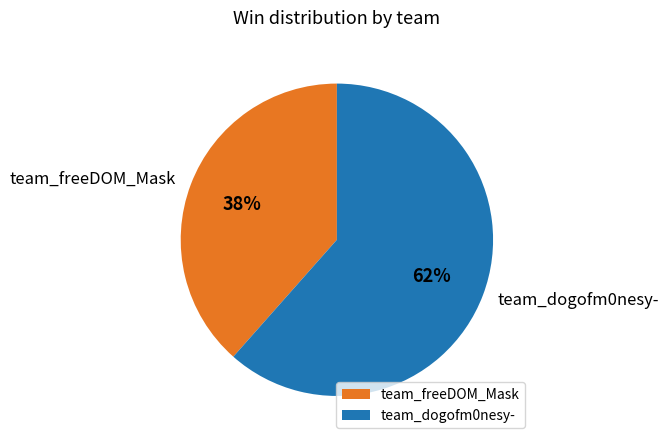

Do team_freeDOM_Mask and team_dogofm0nesy- together represent more than half of the pie?

Yes